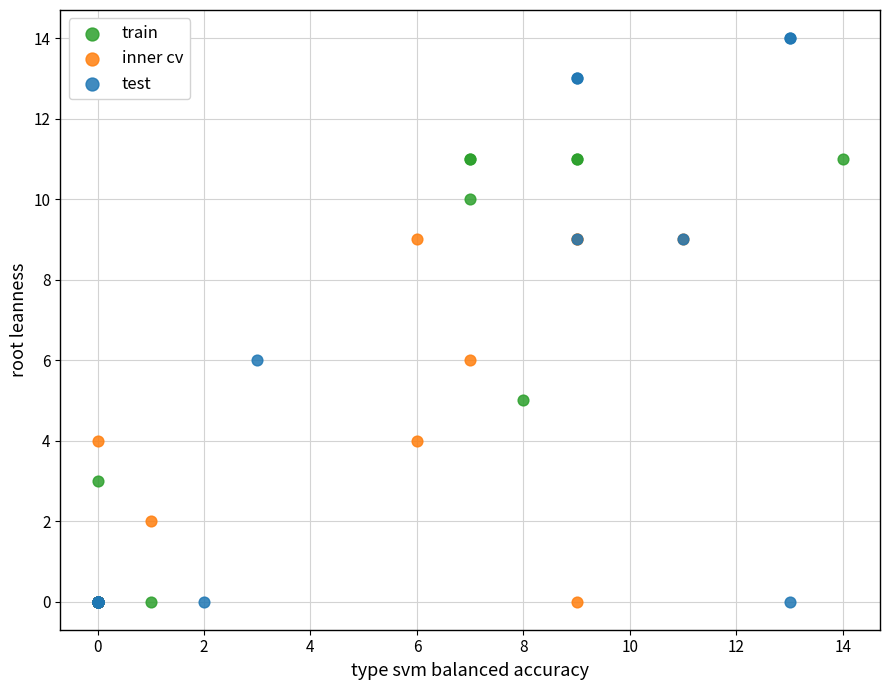

Which series contains the highest Y value?

test